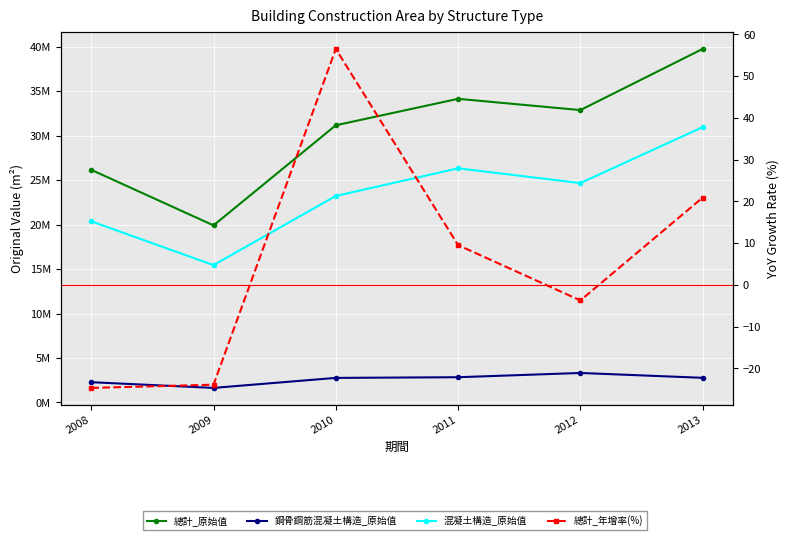

Is it true that 總計_年增率(%) equals 20.9 at 2013?

True